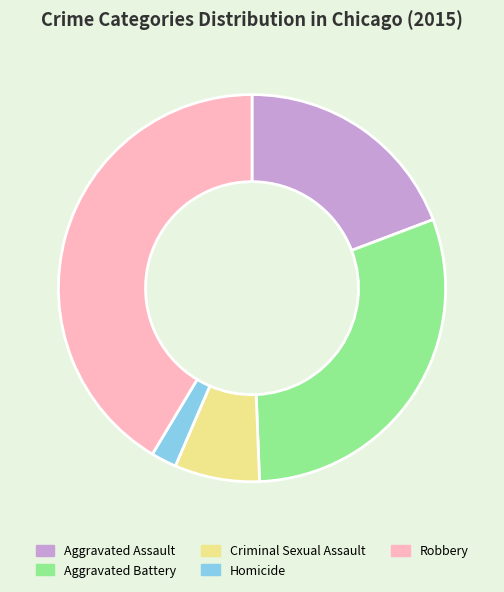

Between Aggravated Assault and Criminal Sexual Assault, which is larger?

Aggravated Assault